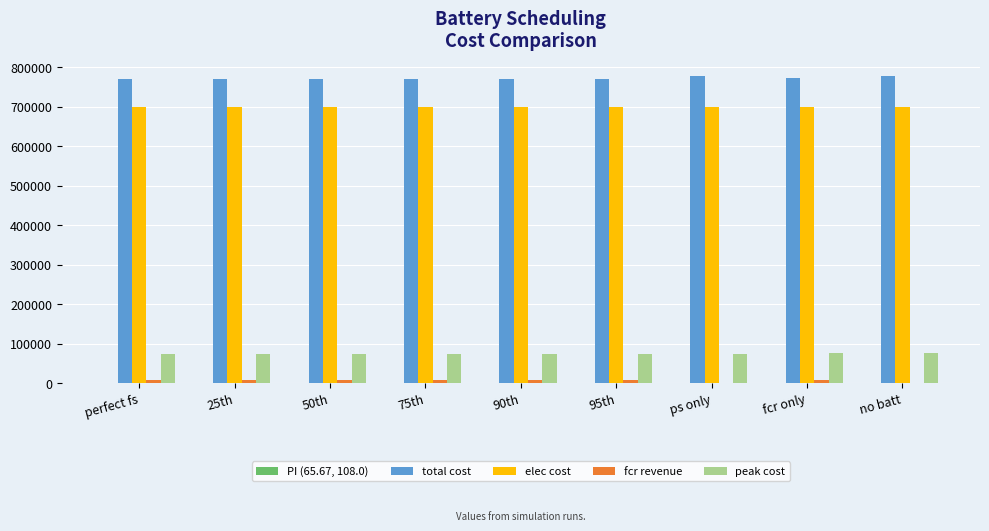

Which series has the largest total across all categories?

total cost